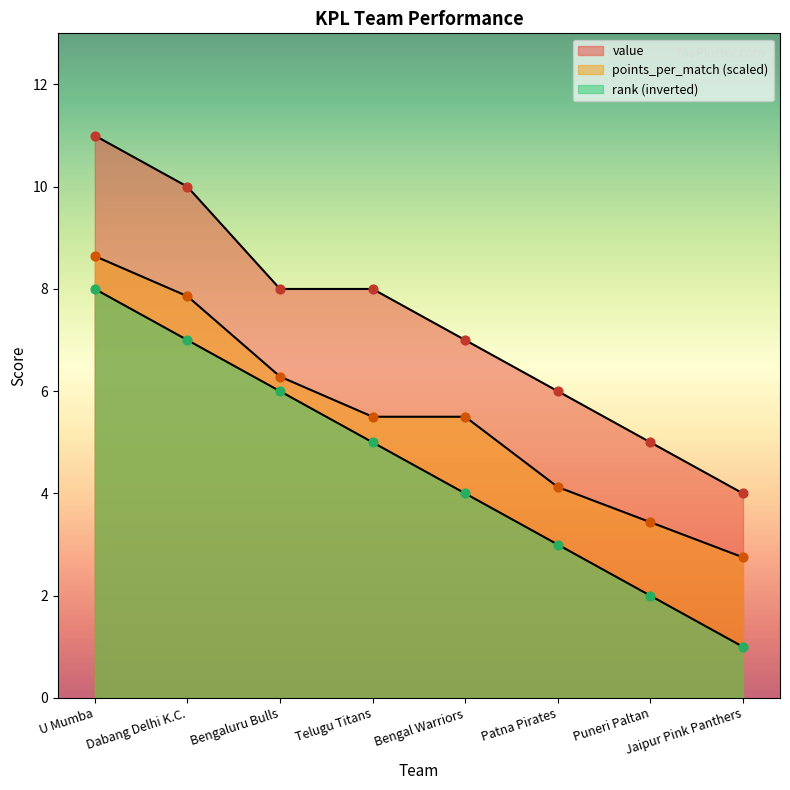

Which series has the largest total across all categories?

value